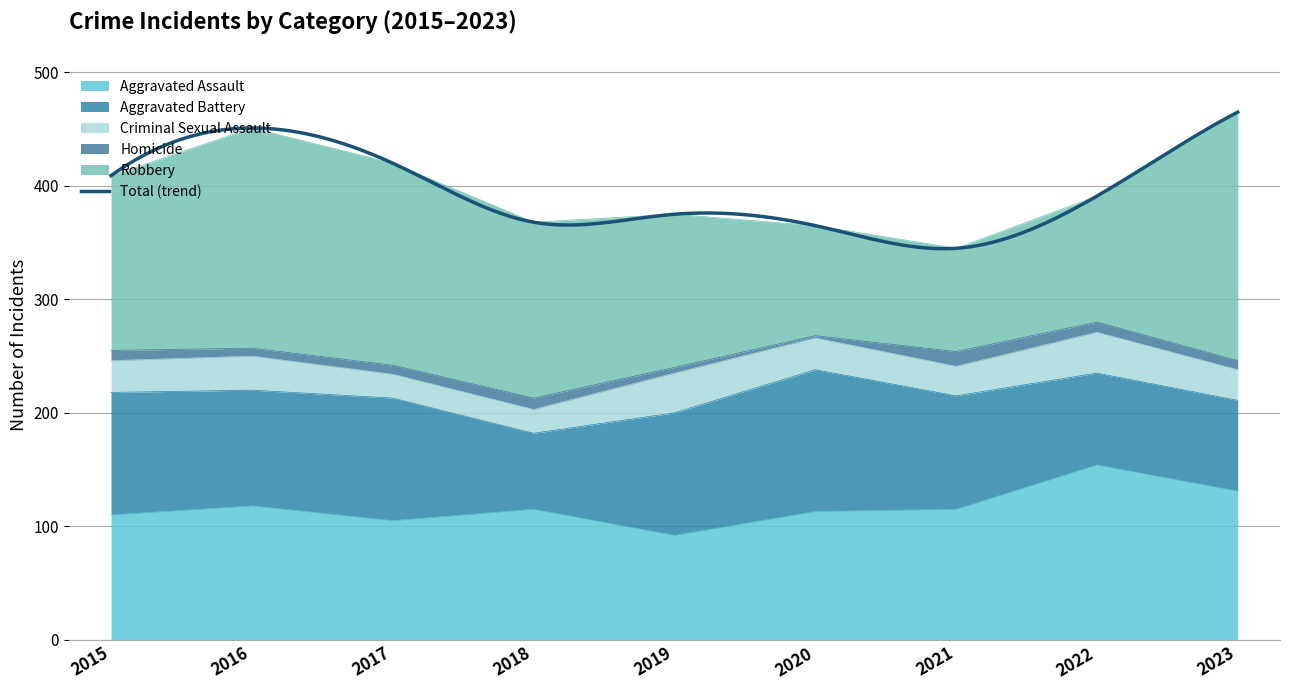

Between 2020 and 2018, which is larger?

2018